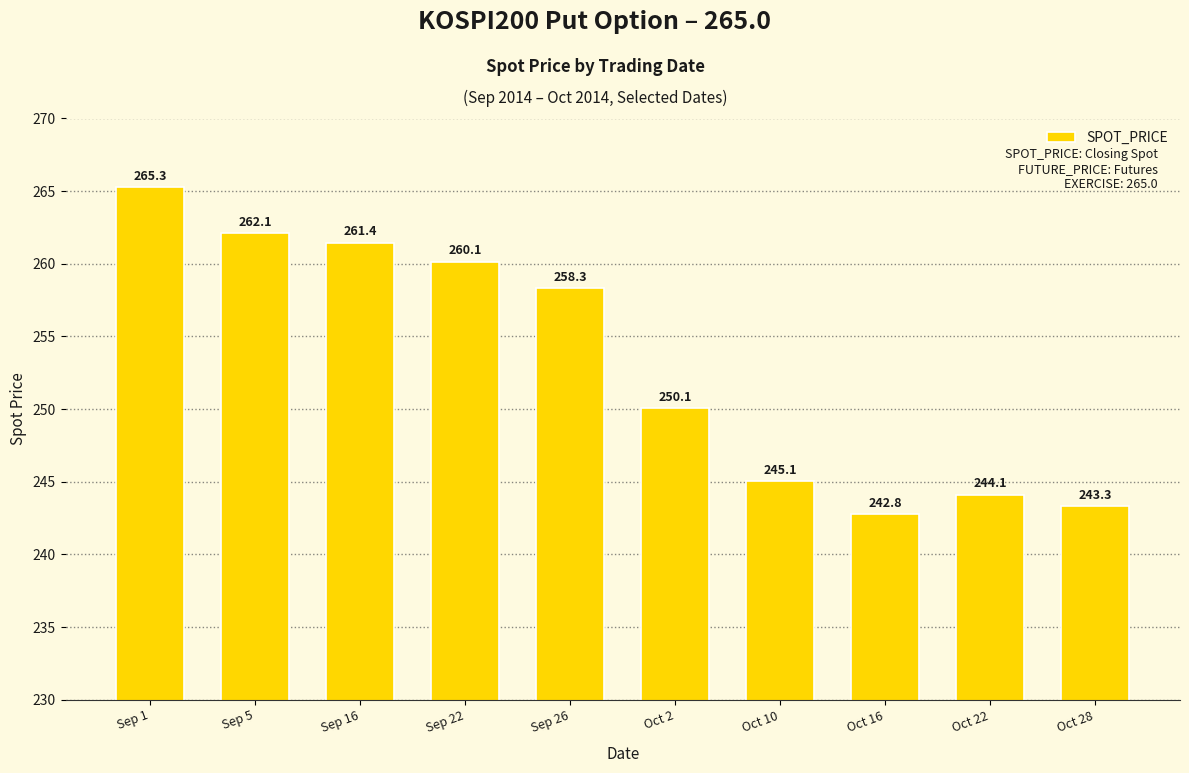

What is the difference between the maximum and minimum values?

22.5